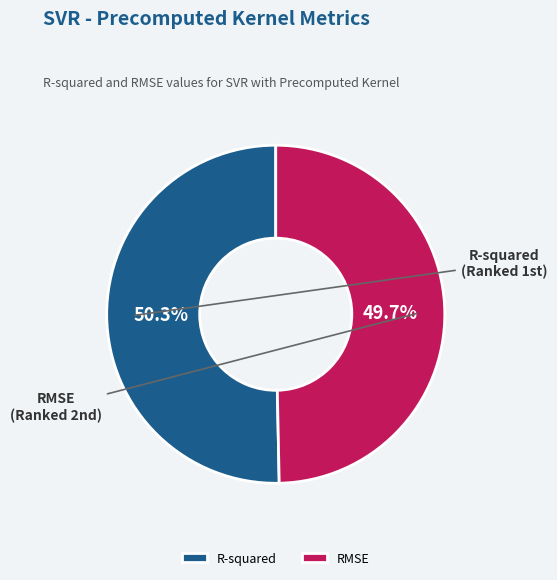

Combined, what portion of the pie is RMSE and R-squared?

100.0%